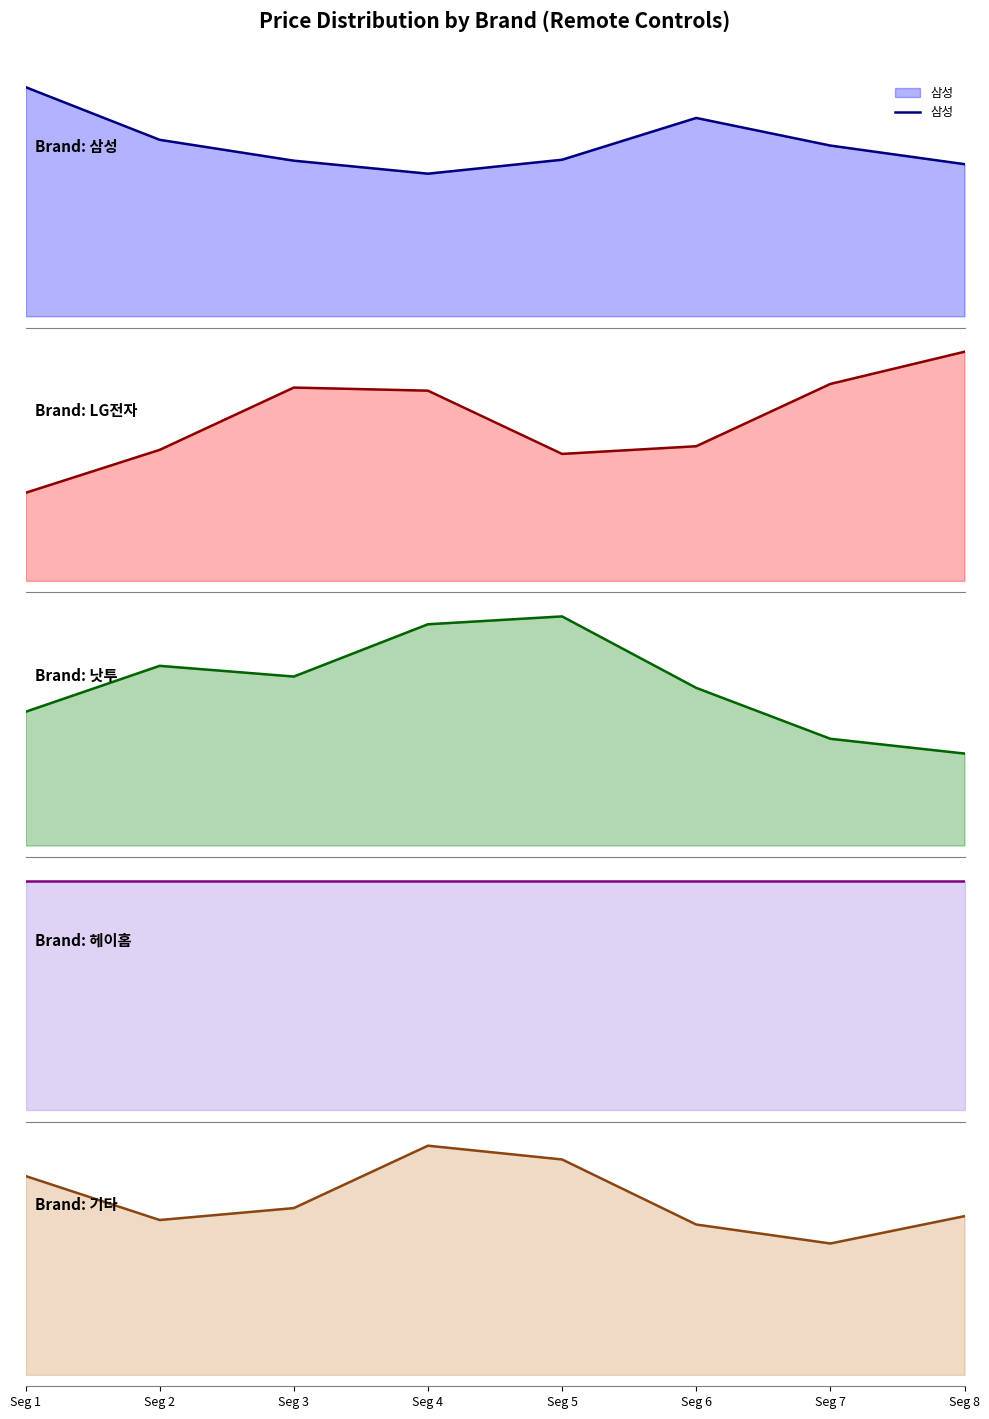

Which series has the widest spread of values?

LG전자